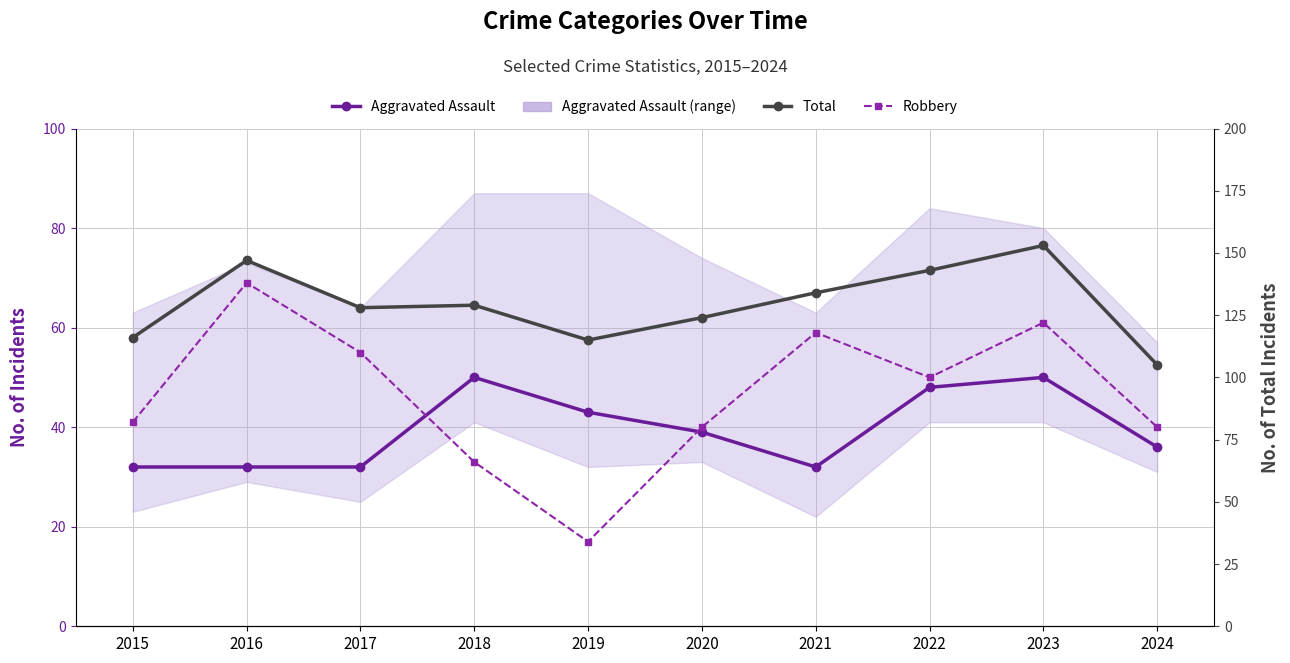

What is the difference between the maximum and minimum values in the Aggravated Assault series?

18